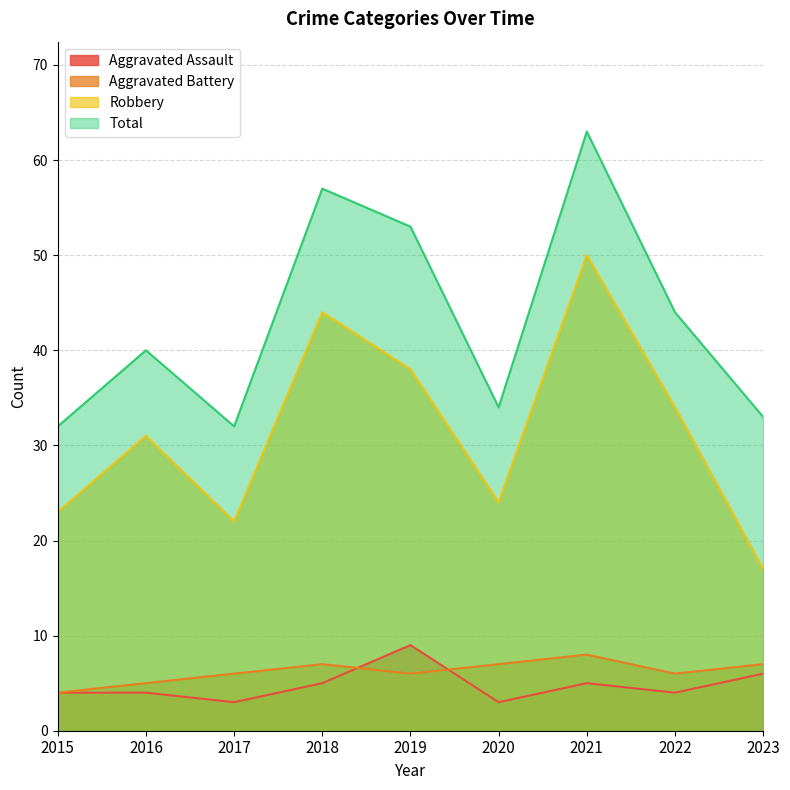

Where is the first local minimum for Robbery?

2017